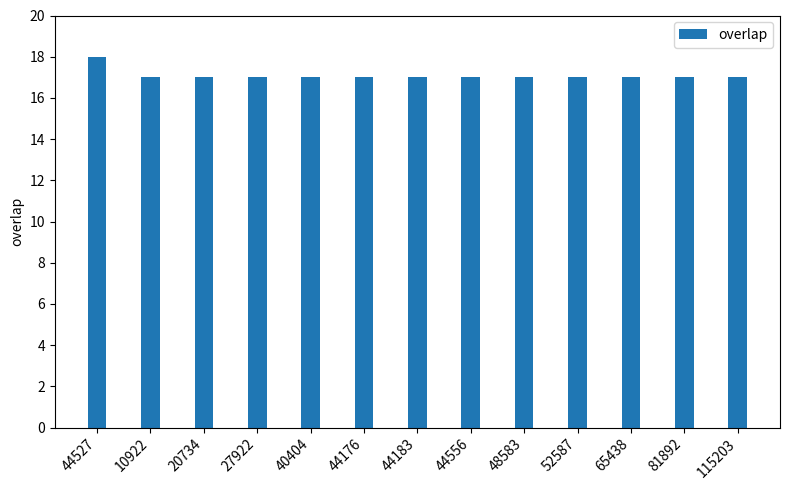

What is the ratio of the value at 27922 to the value at 44176?

1.0